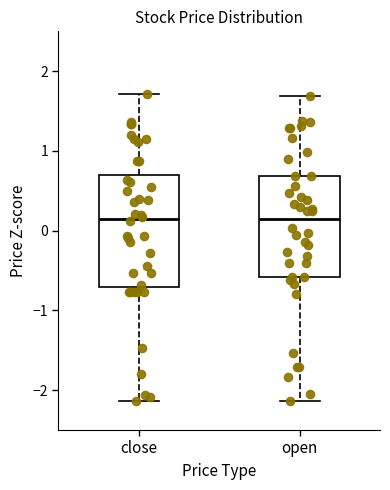

Comparing the boxes themselves (not the whiskers), which one is the tallest?

close